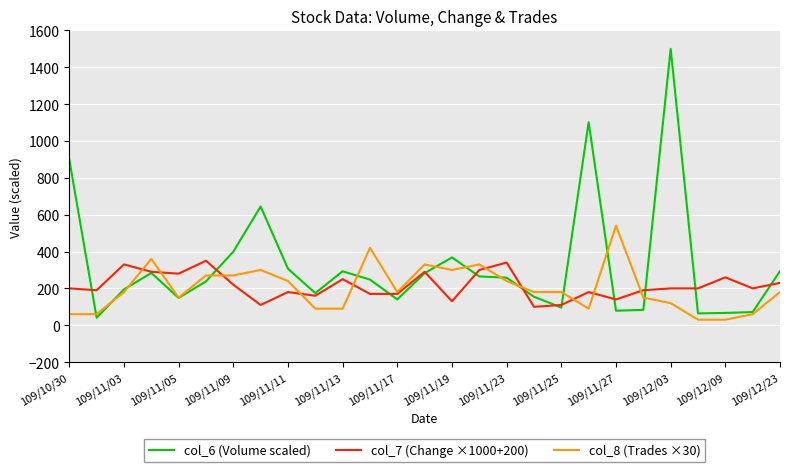

What is the minimum value for col_7 (Change ×1000+200)?

100.0